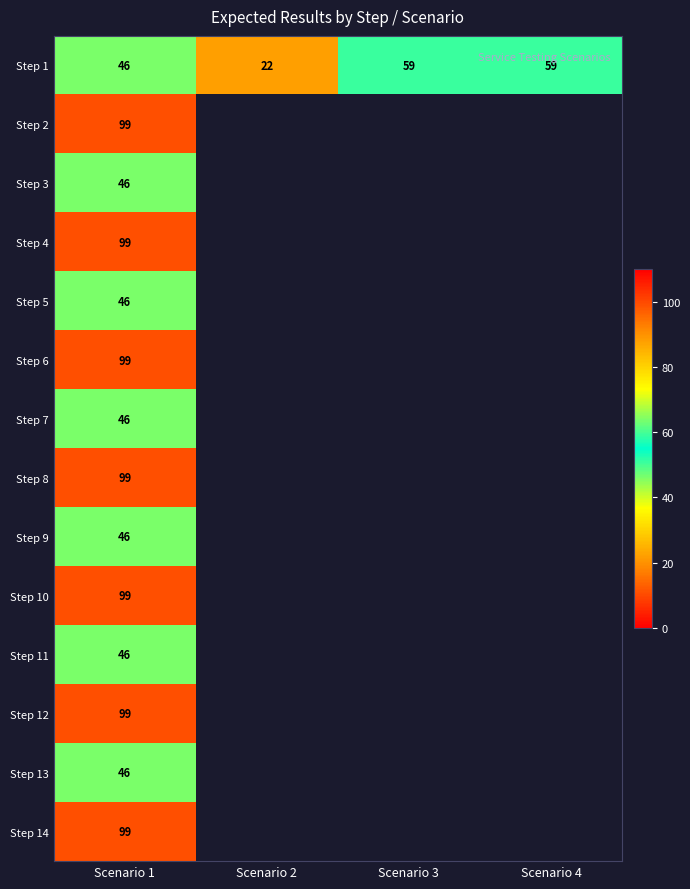

What is the spread (max minus min) of values at Scenario 1?

53